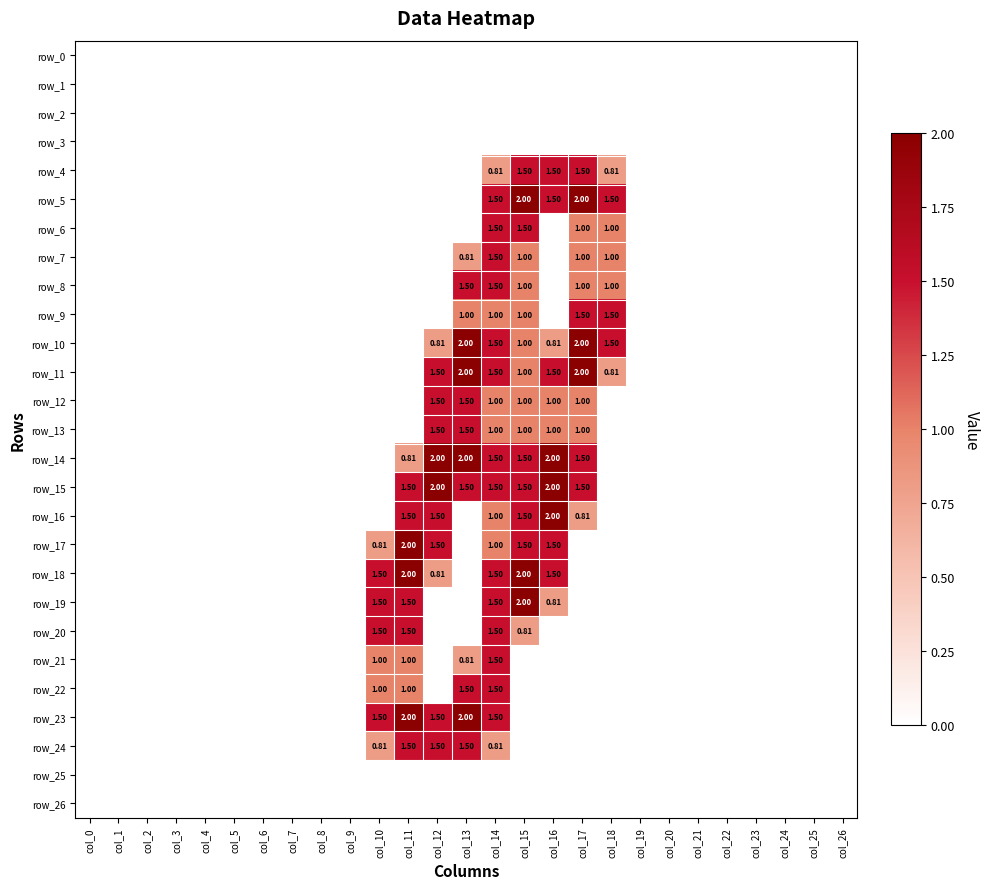

Which category has the highest value in the row_22 series?

col_13